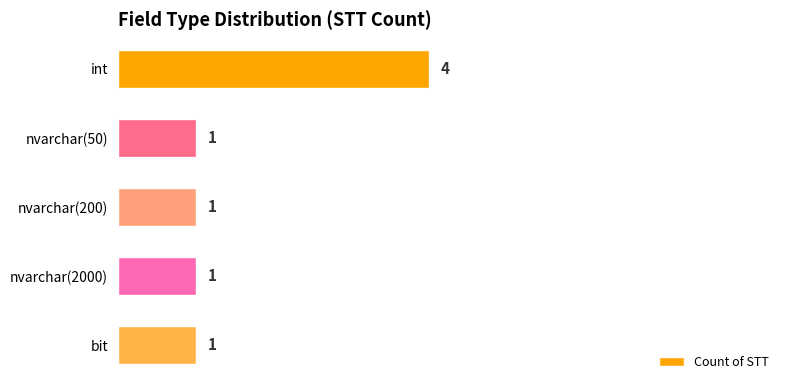

Reading bottom to top, list all the values displayed in this chart.

1	1	1	1	4